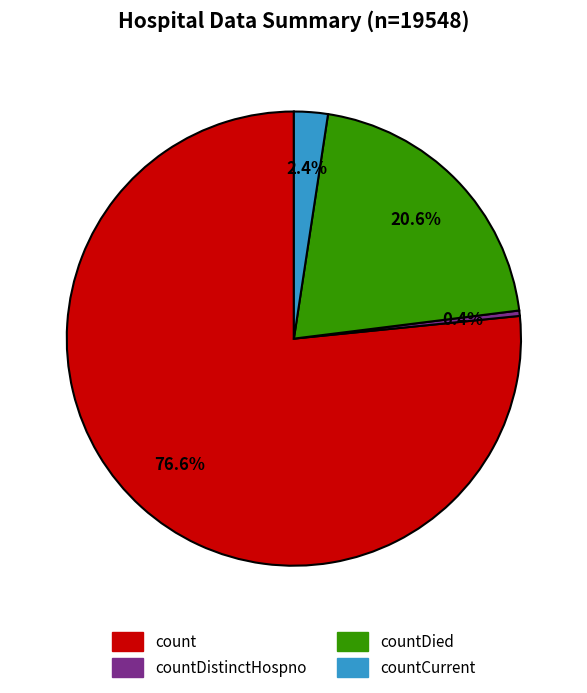

Which category accounts for the majority?

count